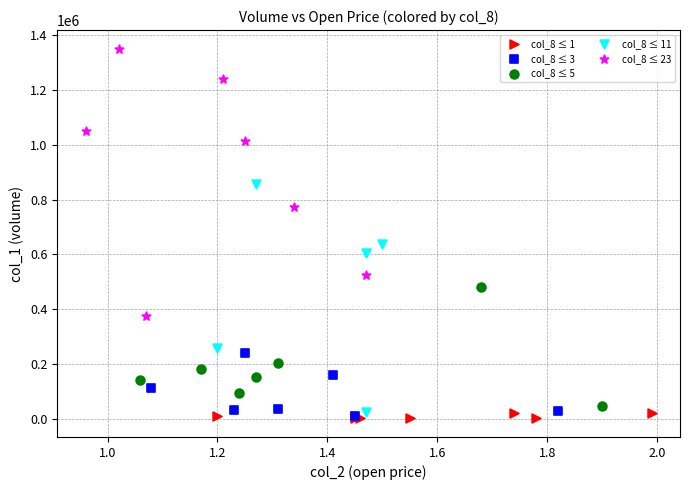

What are all the series names shown in the legend?

col_8 ≤ 1, col_8 ≤ 3, col_8 ≤ 5, col_8 ≤ 11, col_8 ≤ 23